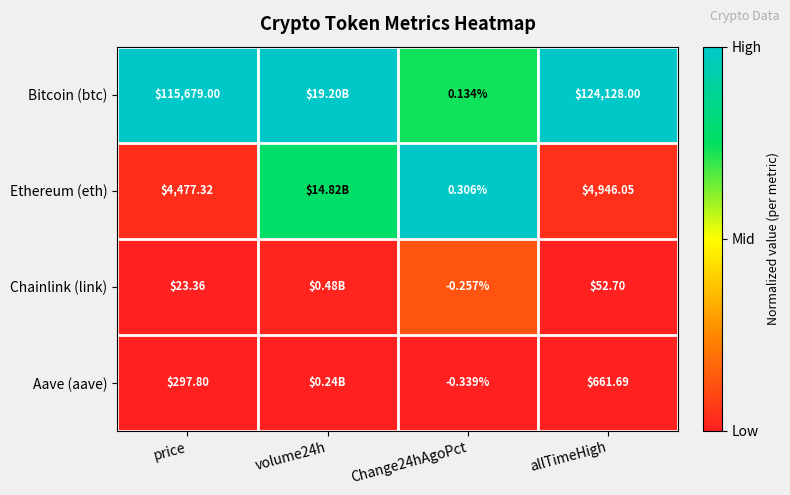

Which series changed the most between price and Change24hAgoPct?

Bitcoin (btc)